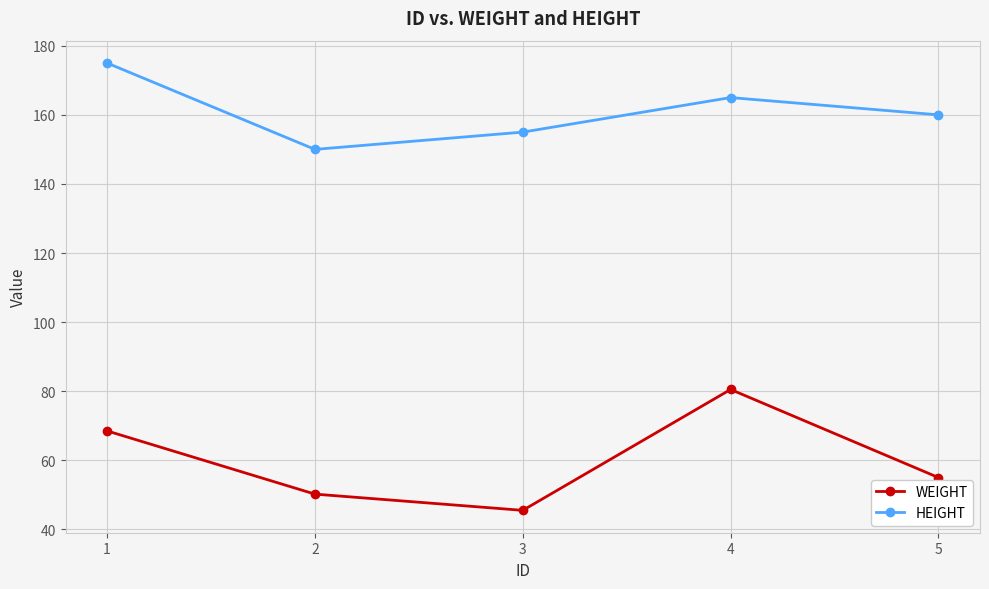

What are all the series names shown in the legend?

WEIGHT, HEIGHT